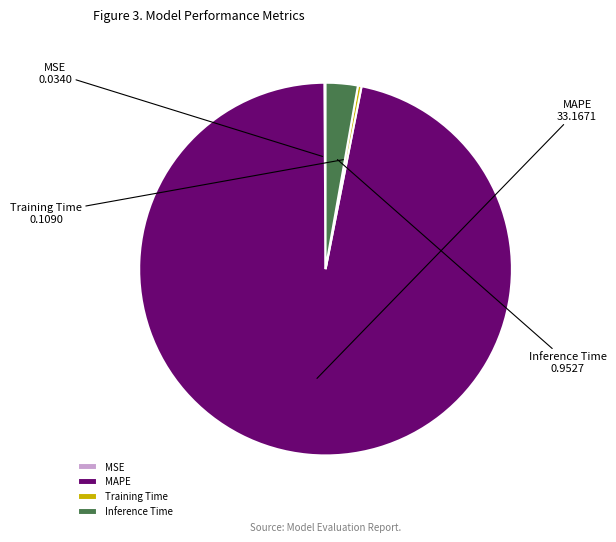

Is MAPE the majority of the pie?

Yes